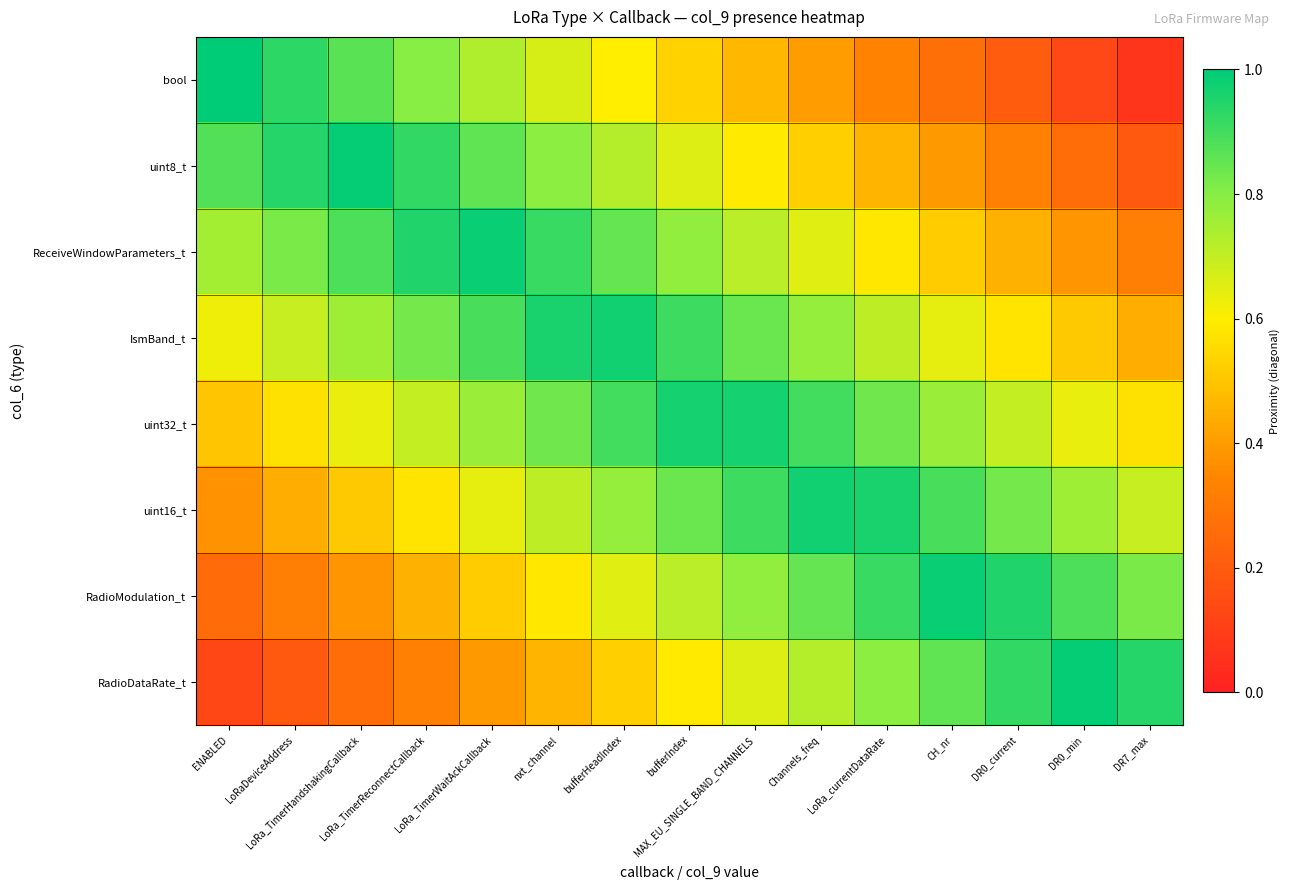

Between bufferHeadIndex and DR7_max, which is larger?

bufferHeadIndex